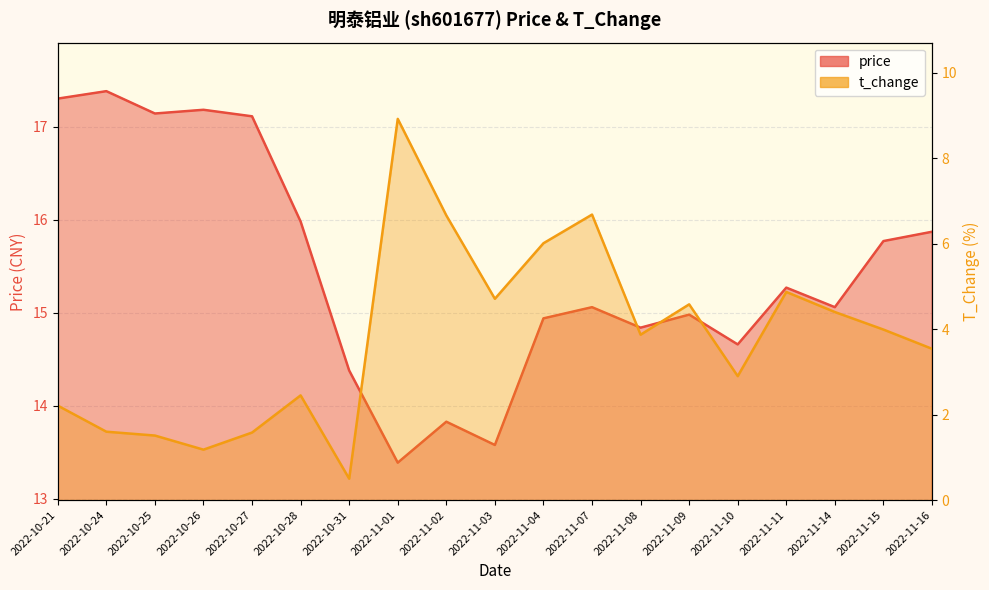

What are all the series names shown in the legend?

price, t_change